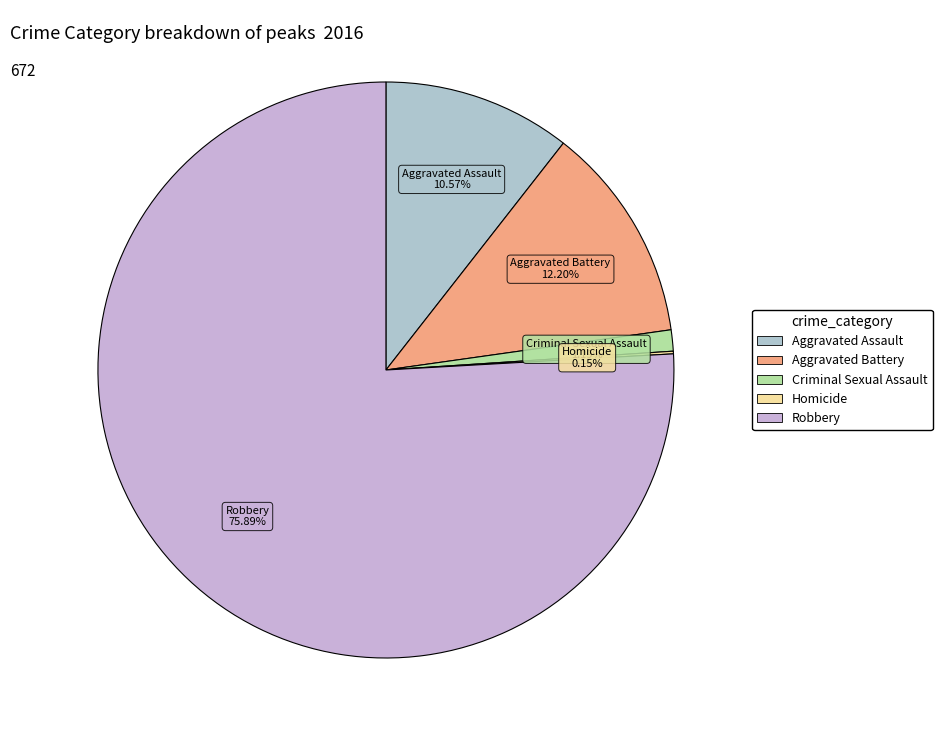

To the nearest percent, what is the average slice percentage?

20%